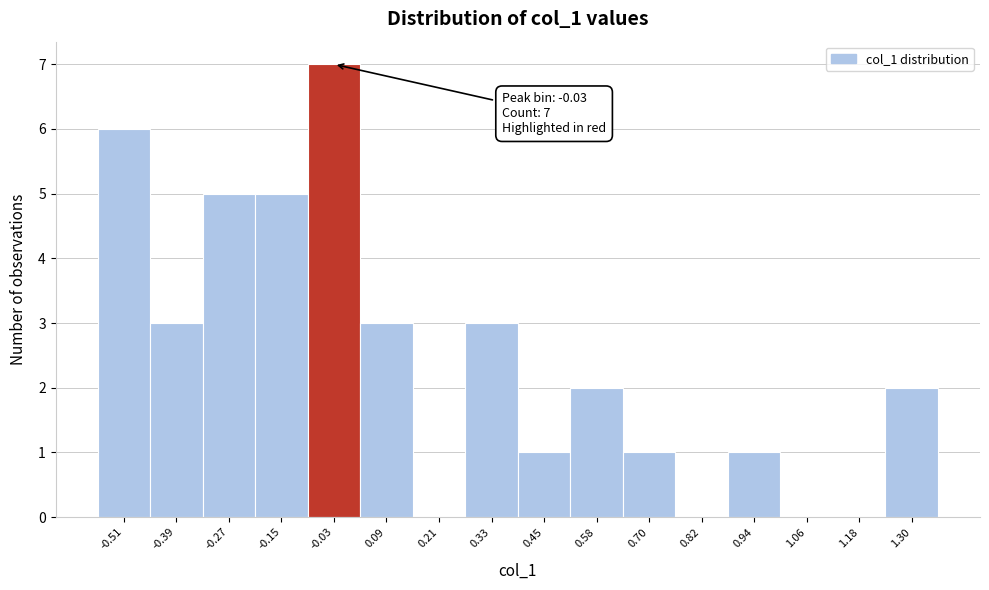

Which range on the x-axis has the tallest bar?

-0.08 to 0.04